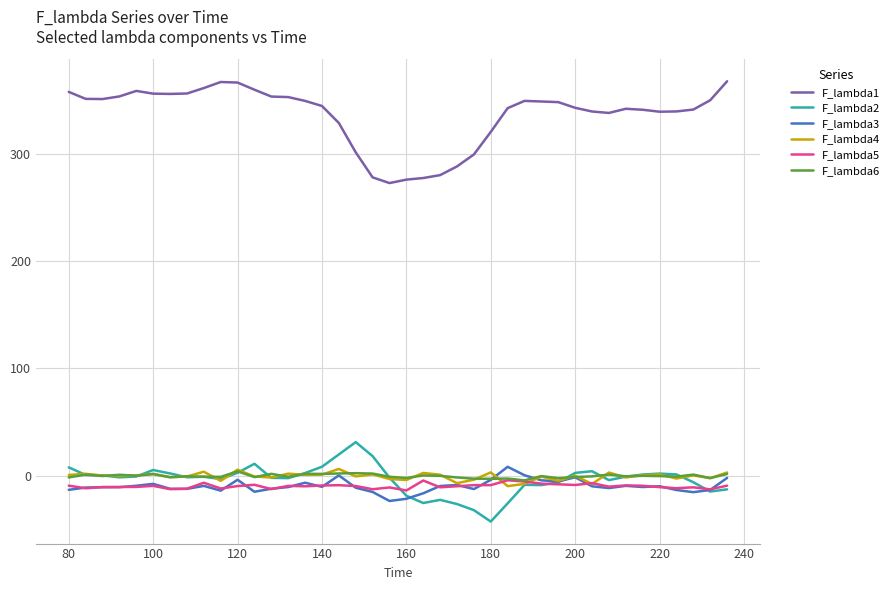

What is the greatest value displayed?

368.0